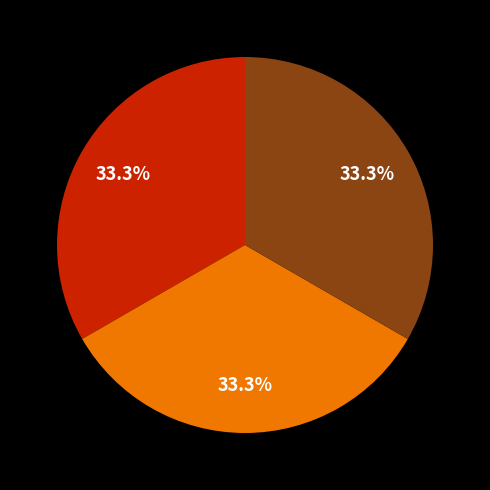

Is there a majority slice in this chart?

No